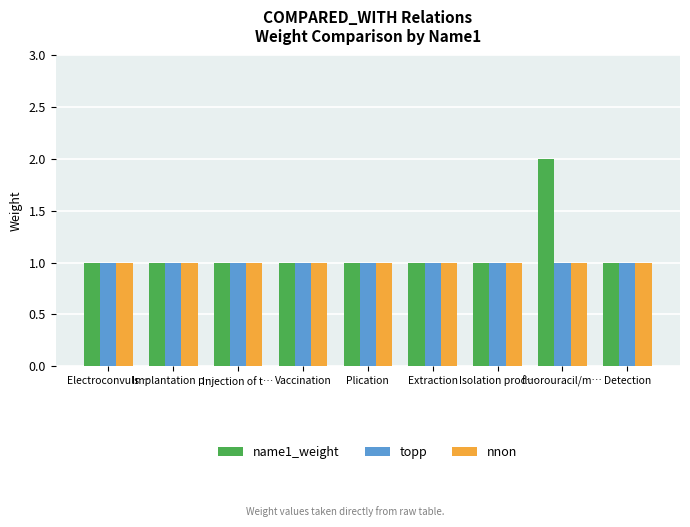

What position from the left is Injection of t…?

3